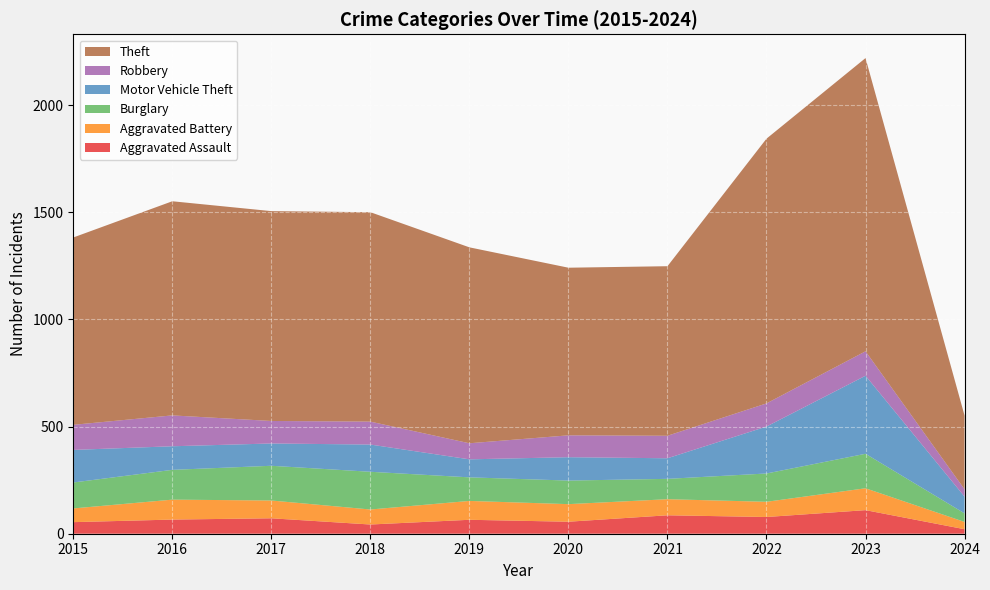

Reading right to left, extract all data points from this chart.

Aggravated Assault: 2024=21	2023=110	2022=78	2021=86	2020=56	2019=65	2018=43	2017=72	2016=66	2015=54
Aggravated Battery: 2024=34	2023=102	2022=71	2021=75	2020=82	2019=88	2018=70	2017=83	2016=93	2015=64
Burglary: 2024=40	2023=161	2022=132	2021=95	2020=110	2019=110	2018=176	2017=162	2016=139	2015=121
Motor Vehicle Theft: 2024=78	2023=364	2022=219	2021=96	2020=109	2019=84	2018=127	2017=104	2016=110	2015=152
Robbery: 2024=34	2023=114	2022=108	2021=105	2020=102	2019=75	2018=107	2017=105	2016=144	2015=117
Theft: 2024=344	2023=1368	2022=1235	2021=791	2020=782	2019=914	2018=977	2017=979	2016=999	2015=874